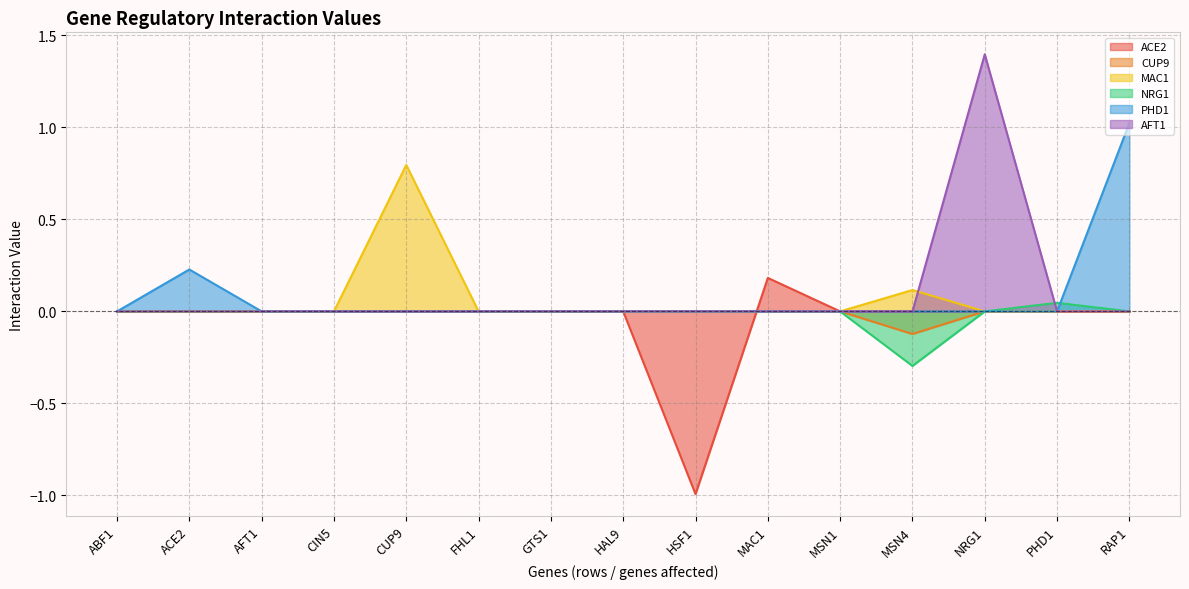

Reading right to left, extract all data points from this chart.

ACE2: RAP1=0.0	PHD1=0.0	NRG1=0.0	MSN4=0.0	MSN1=0.0	MAC1=0.2	HSF1=-1.0	HAL9=0.0	GTS1=0.0	FHL1=0.0	CUP9=0.0	CIN5=0.0	AFT1=0.0	ACE2=0.0	ABF1=0.0
CUP9: RAP1=0.0	PHD1=0.0	NRG1=0.0	MSN4=-0.1	MSN1=0.0	MAC1=0.0	HSF1=0.0	HAL9=0.0	GTS1=0.0	FHL1=0.0	CUP9=0.0	CIN5=0.0	AFT1=0.0	ACE2=0.0	ABF1=0.0
MAC1: RAP1=0.0	PHD1=0.0	NRG1=0.0	MSN4=0.1	MSN1=0.0	MAC1=0.0	HSF1=0.0	HAL9=0.0	GTS1=0.0	FHL1=0.0	CUP9=0.8	CIN5=0.0	AFT1=0.0	ACE2=0.0	ABF1=0.0
NRG1: RAP1=0.0	PHD1=0.0	NRG1=0.0	MSN4=-0.3	MSN1=0.0	MAC1=0.0	HSF1=0.0	HAL9=0.0	GTS1=0.0	FHL1=0.0	CUP9=0.0	CIN5=0.0	AFT1=0.0	ACE2=0.0	ABF1=0.0
PHD1: RAP1=1.0	PHD1=0.0	NRG1=0.0	MSN4=0.0	MSN1=0.0	MAC1=0.0	HSF1=0.0	HAL9=0.0	GTS1=0.0	FHL1=0.0	CUP9=0.0	CIN5=0.0	AFT1=0.0	ACE2=0.2	ABF1=0.0
AFT1: RAP1=0.0	PHD1=0.0	NRG1=1.4	MSN4=0.0	MSN1=0.0	MAC1=0.0	HSF1=0.0	HAL9=0.0	GTS1=0.0	FHL1=0.0	CUP9=0.0	CIN5=0.0	AFT1=0.0	ACE2=0.0	ABF1=0.0